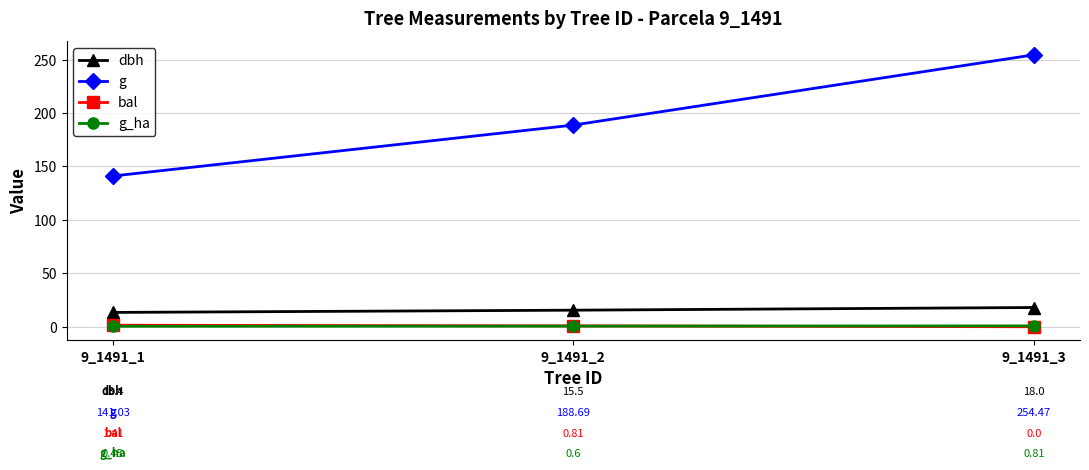

What is the value of the g point at the 3rd from the left?

254.5